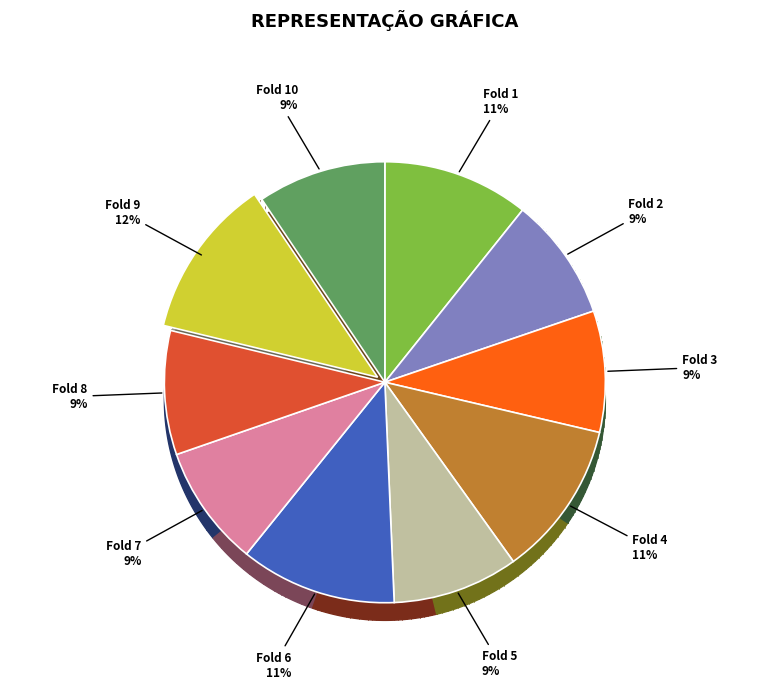

Is there a majority slice in this chart?

No